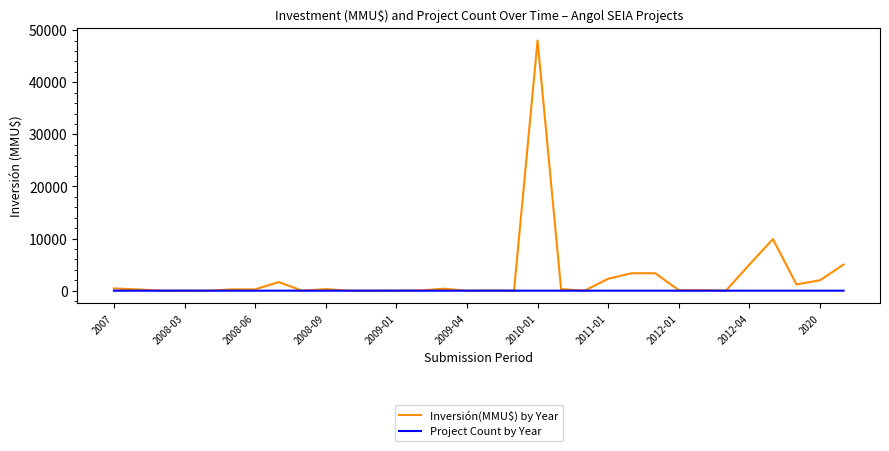

What is the highest value of the Inversión(MMU$) by Year series?

48000